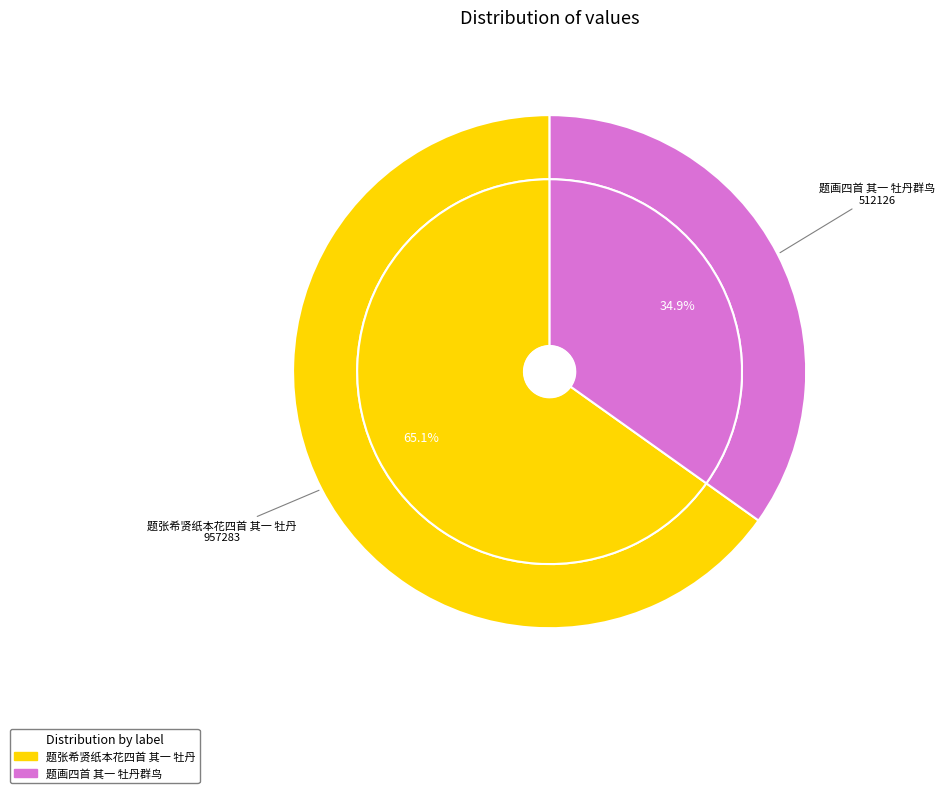

Is 题张希贤纸本花四首 其一 牡丹 the majority of the pie?

Yes